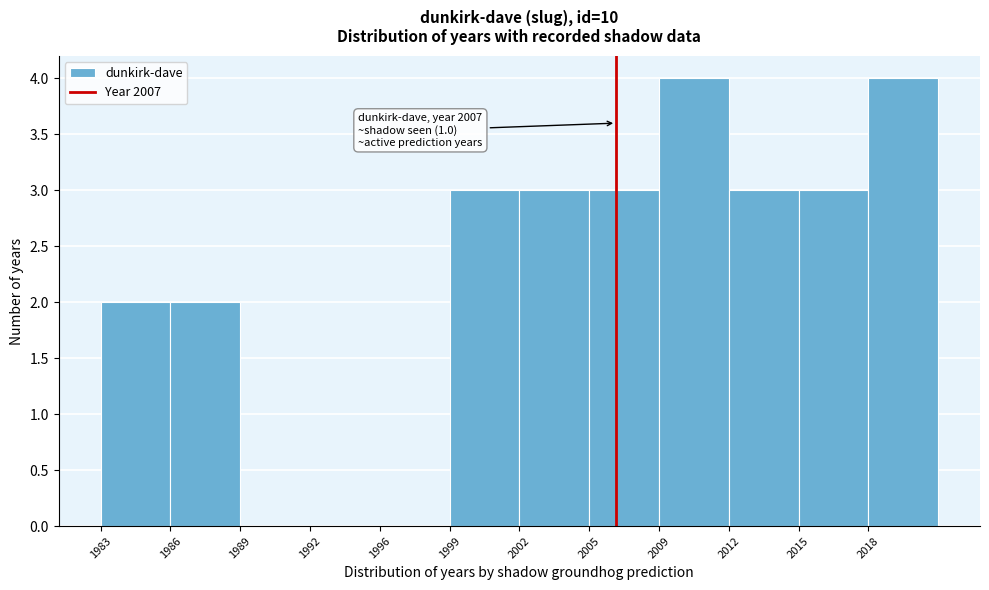

Reading left to right, what are all the values shown in this chart?

1983=2	1986=2	1989=0	1992=0	1996=0	1999=3	2002=3	2005=3	2009=4	2012=3	2015=3	2018=4